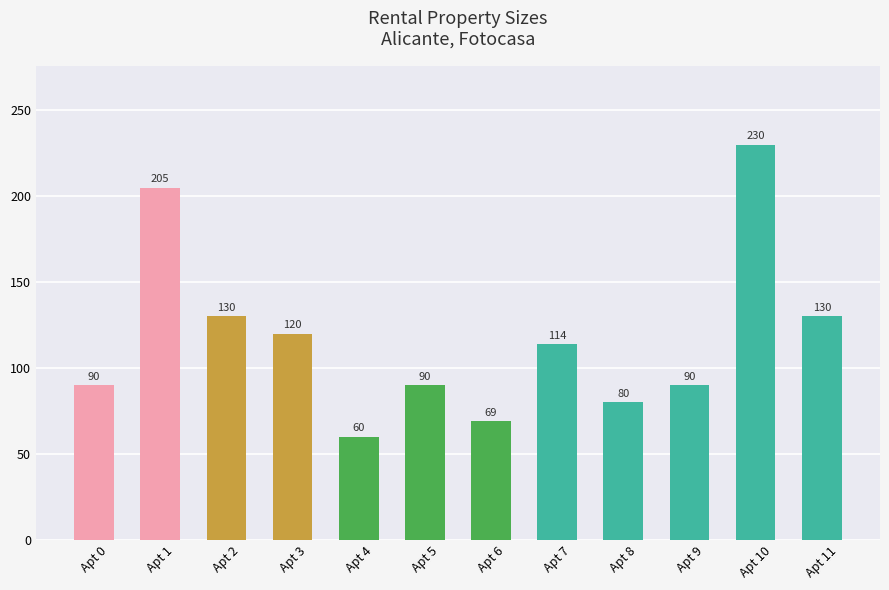

What is the value of the 6th bar from the left?

90